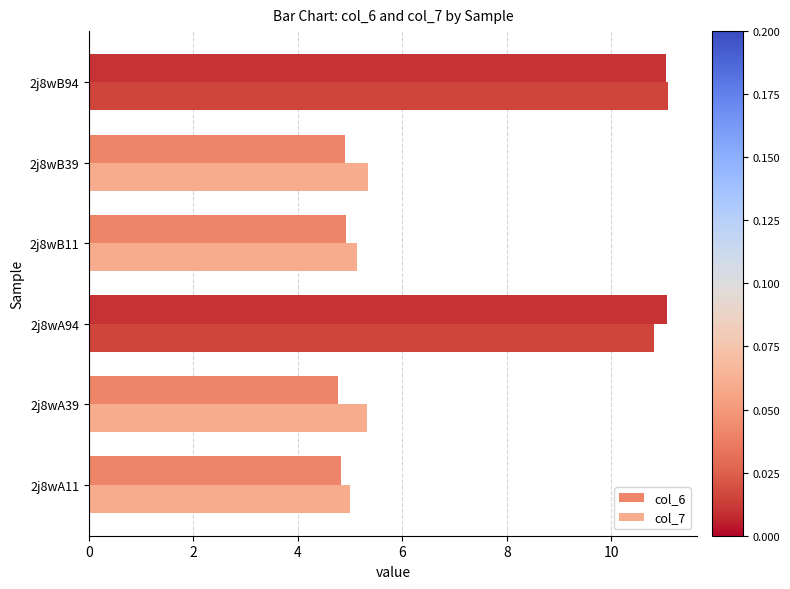

What is the difference between the maximum and minimum values in the col_6 series?

6.3